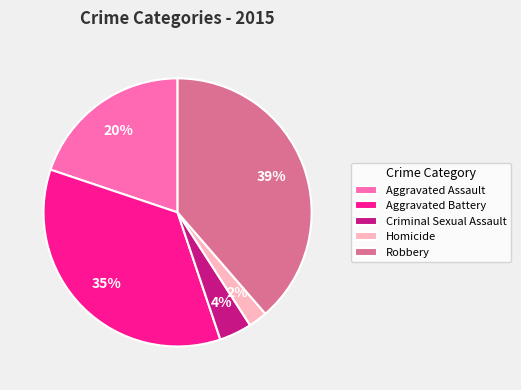

Which has a higher value, Criminal Sexual Assault or Robbery?

Robbery